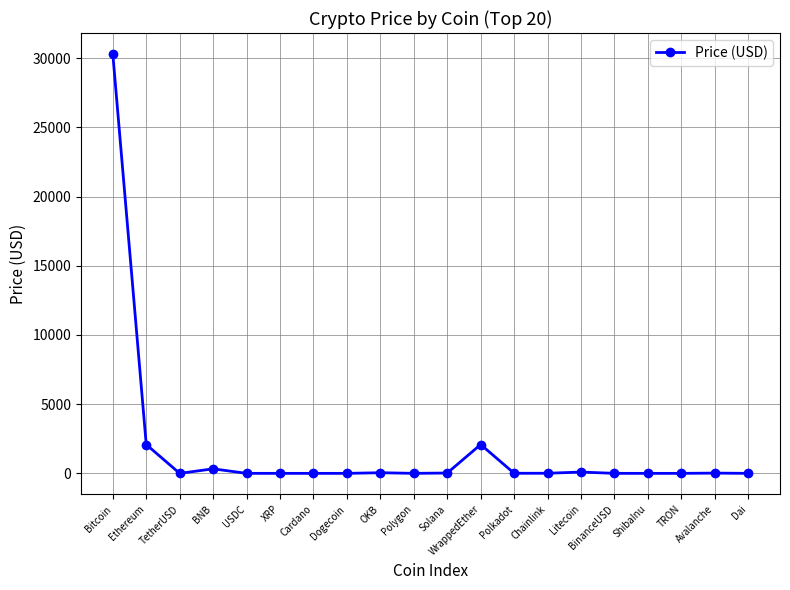

What is the label of the 16th point from the right?

USDC